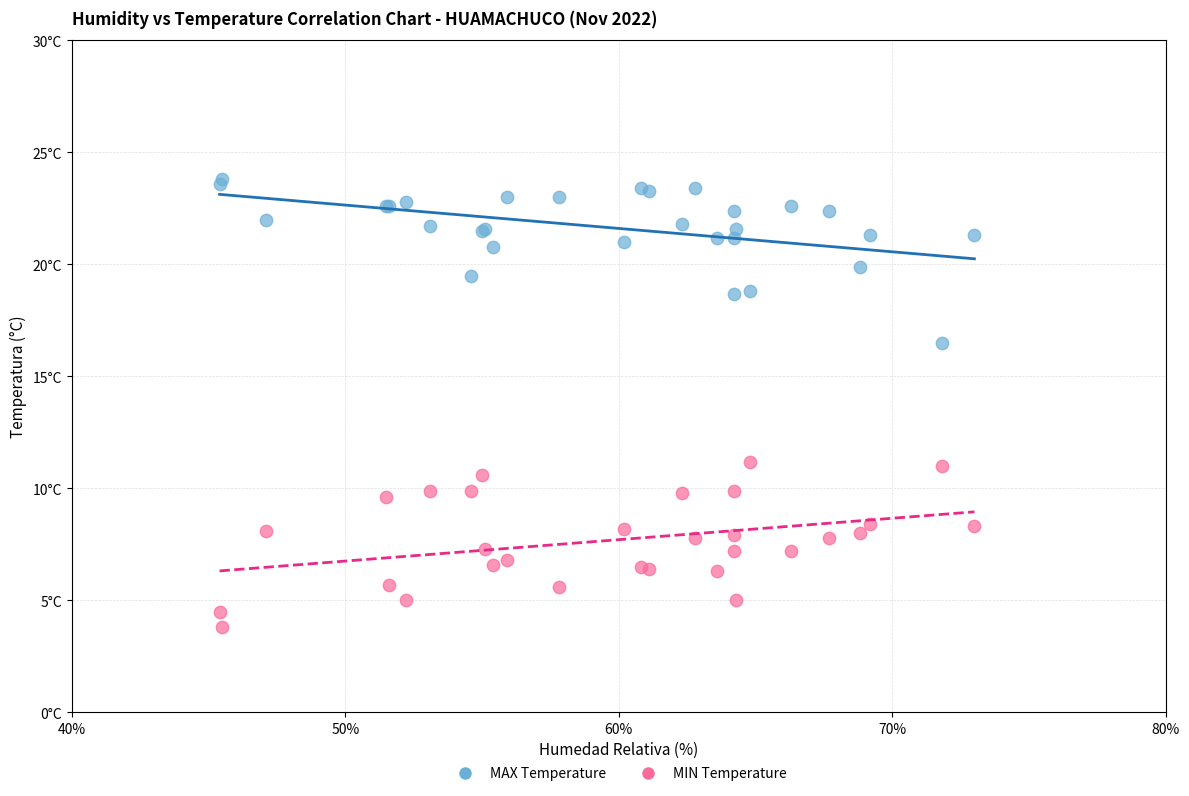

Which series reaches the maximum Y coordinate?

MAX Temperature